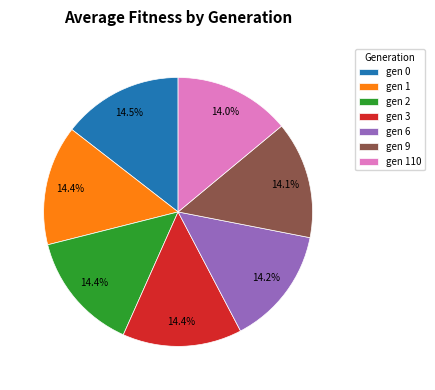

Does gen 0 account for over 50% of the chart?

No